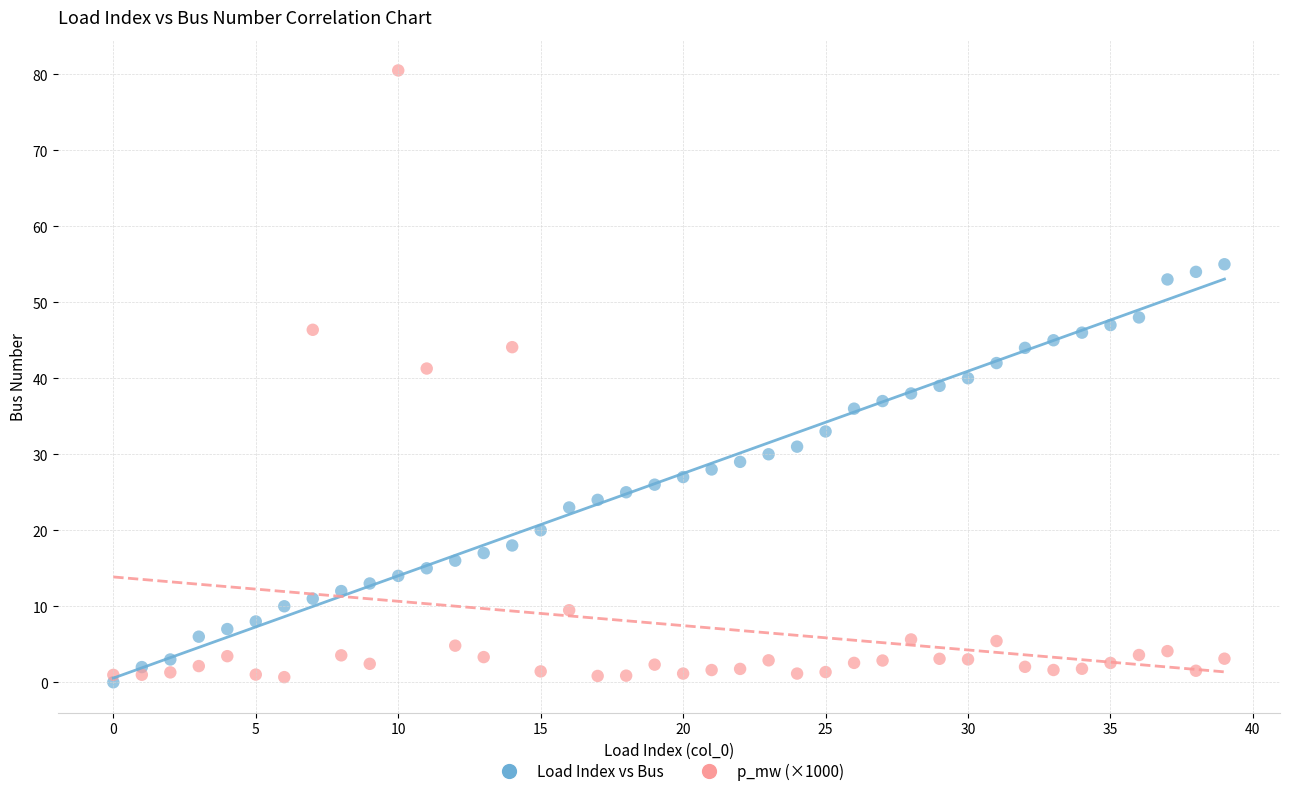

Across all data points, what is the range of Y values (max minus min)?

80.5